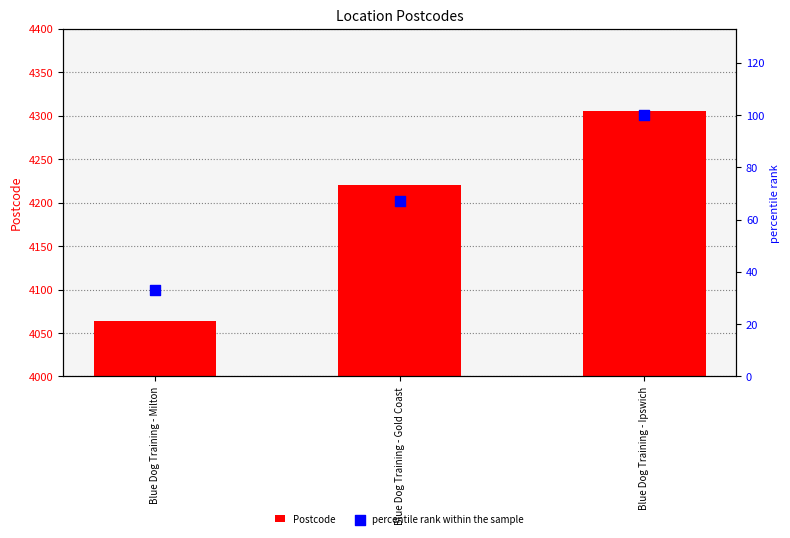

At which category is the sum across all series the highest?

Blue Dog Training - Ipswich